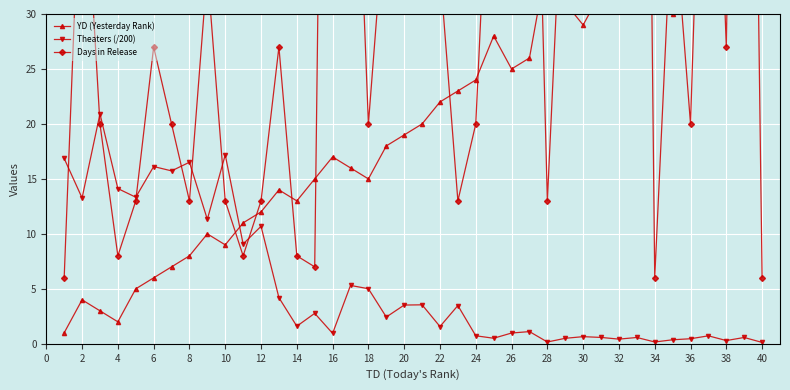

How many interior local peaks does the Days in Release series have?

11